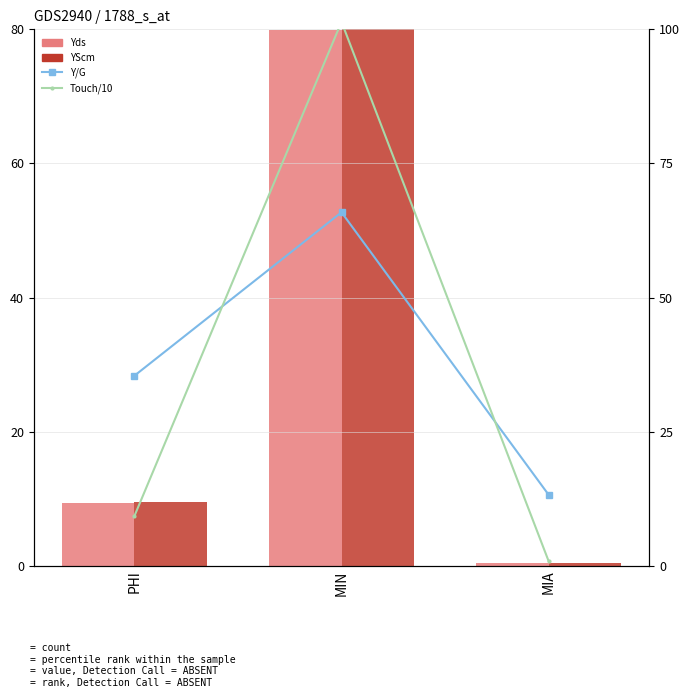

At which label does Y/G reach its peak?

MIN